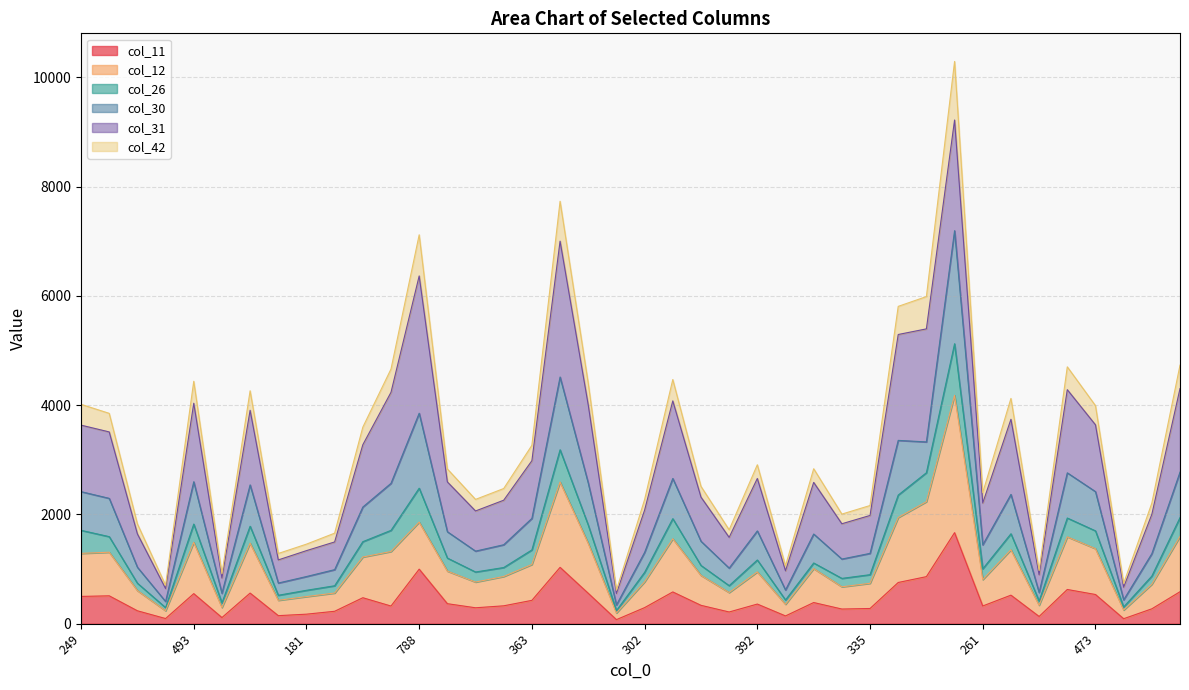

Is it true that col_42 equals 1039 at 260?

False